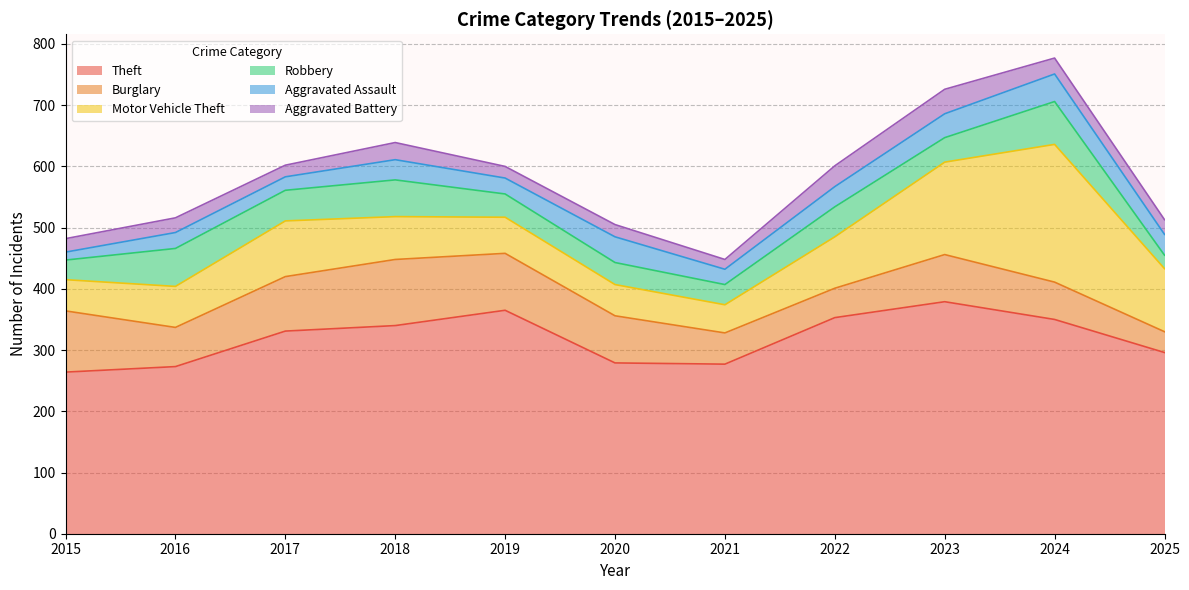

True or false: Theft has more than 0 interior local peaks.

True